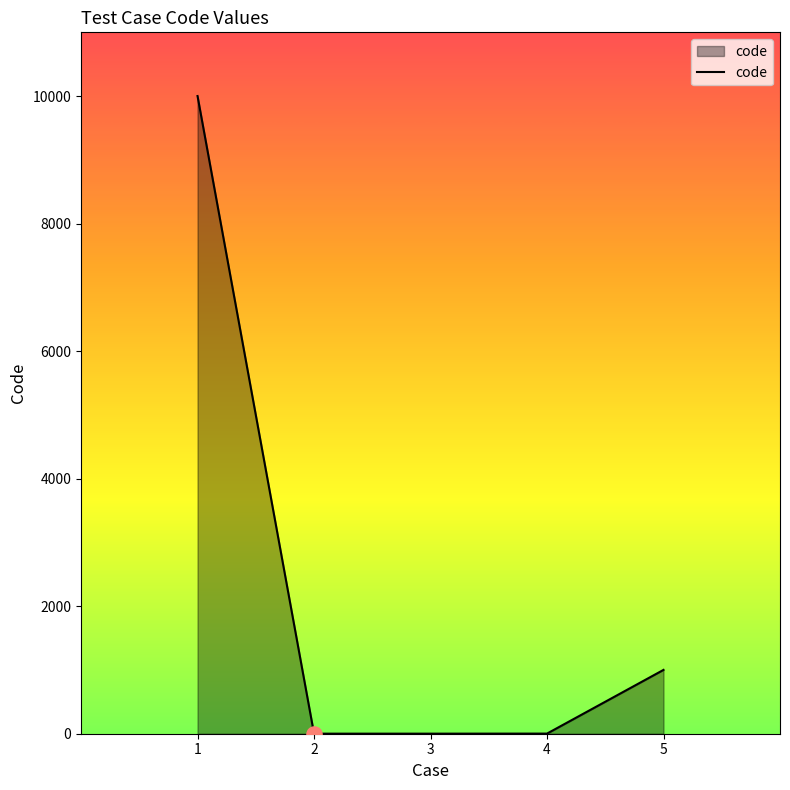

Between 1 and 3, which is larger?

1